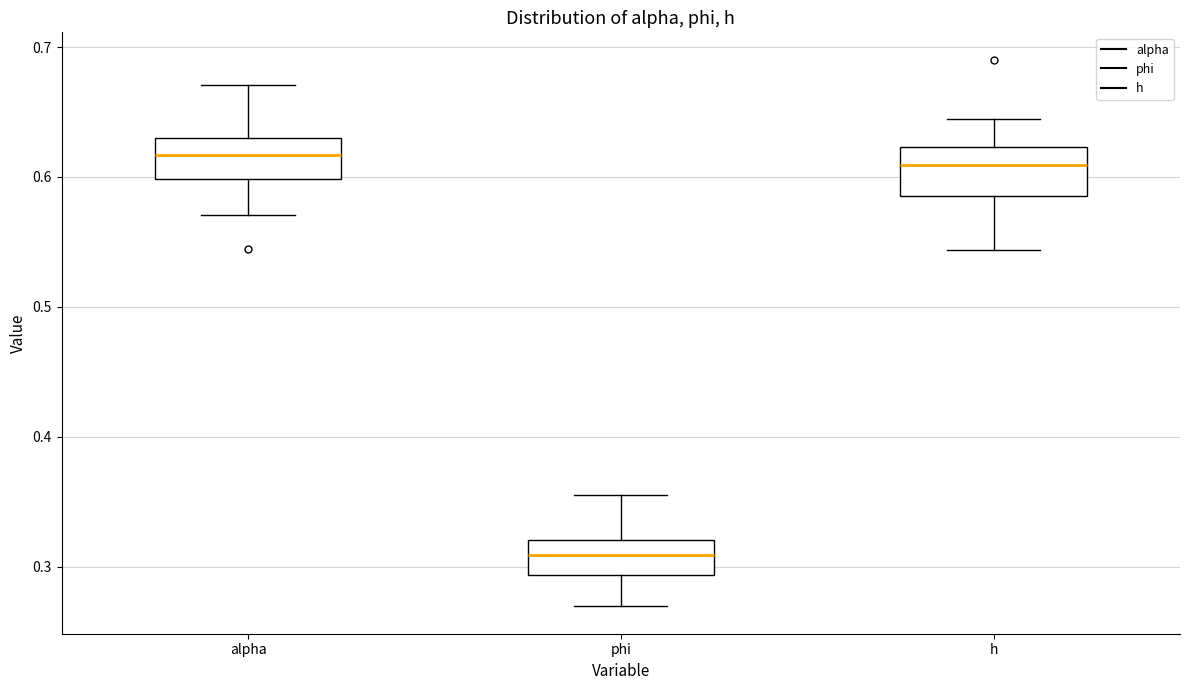

Reading left to right, transcribe this box plot: for each box, give where its median line is, the range the box spans, and where its two whiskers end, as read against the y-axis. The values are not printed on the chart, so give them approximately, as read against the axis.

alpha: median 0.62, box 0.60 to 0.63, whiskers 0.57 to 0.67
phi: median 0.31, box 0.29 to 0.32, whiskers 0.27 to 0.36
h: median 0.61, box 0.59 to 0.62, whiskers 0.54 to 0.64